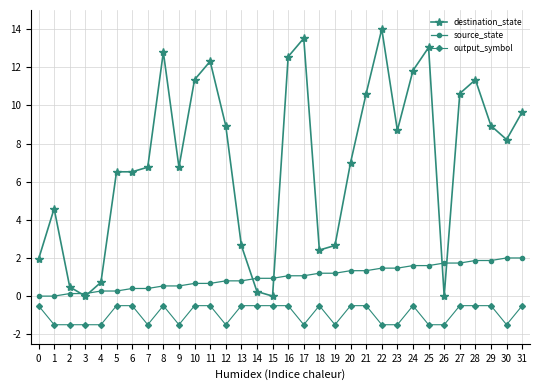

What is the maximum value shown in the chart?

14.0